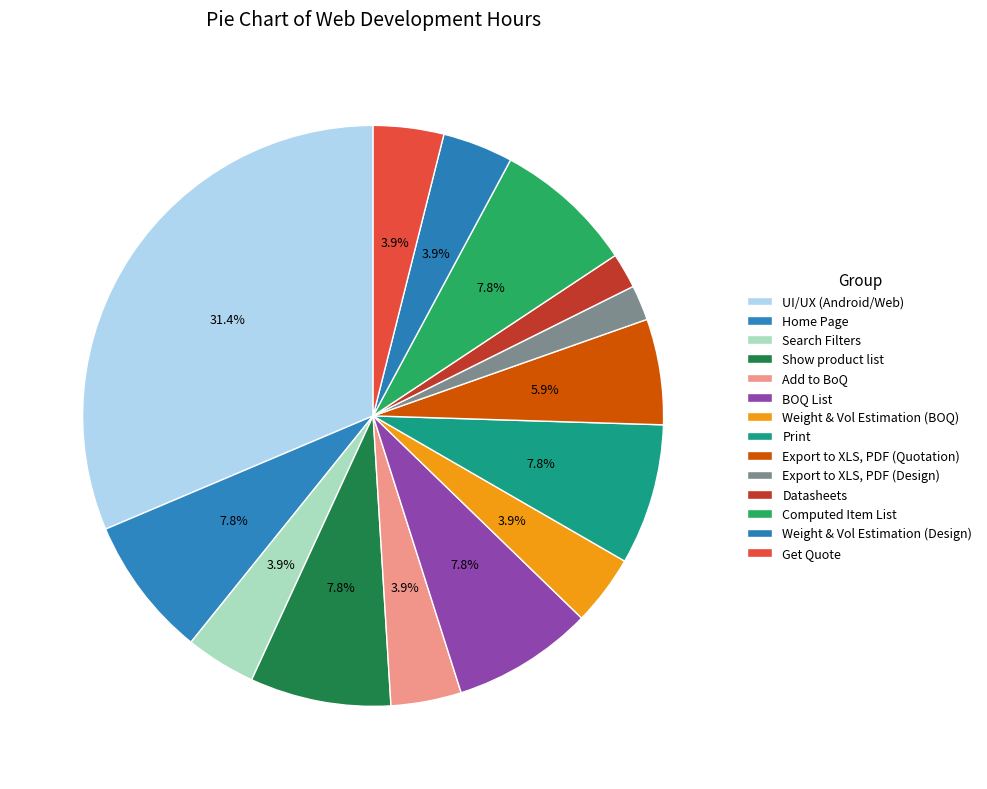

To the nearest percent, what is the difference between the largest and smallest slice percentages?

29%